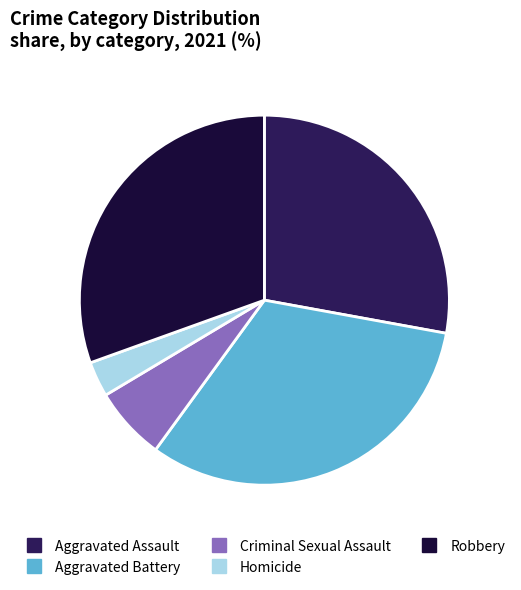

The Criminal Sexual Assault slice represents 6% of the pie. True or false?

True